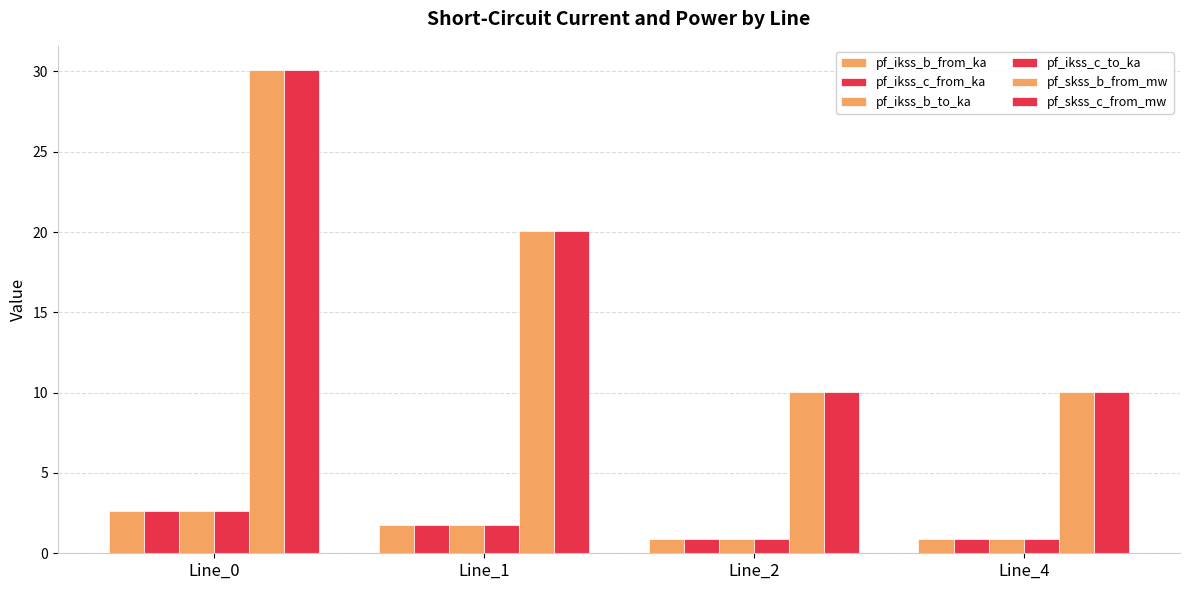

What is the approximate value of pf_ikss_c_from_ka at Line_1?

1.7